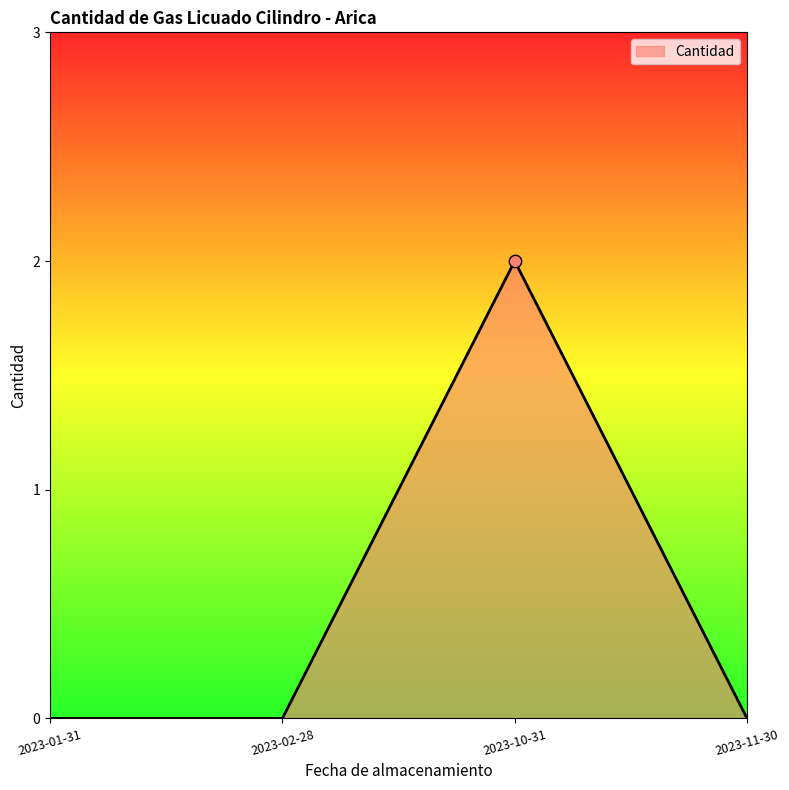

What is the change in value from 2023-01-31 to 2023-10-31?

+2